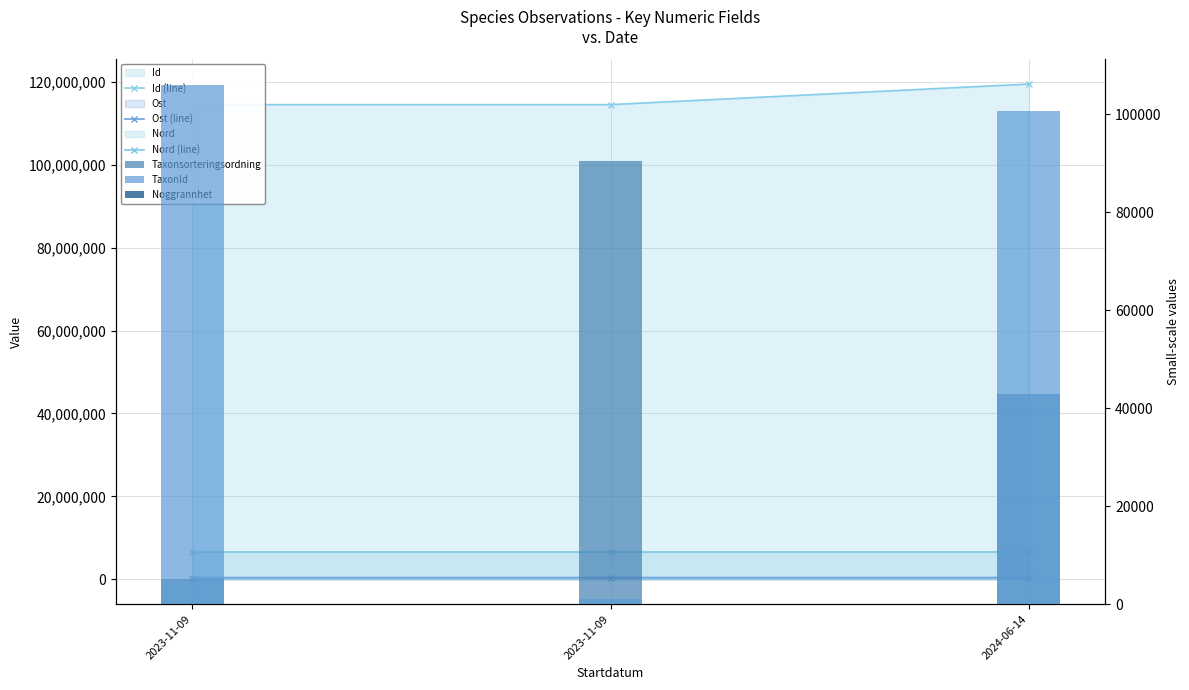

Reading left to right, list all the values displayed in this chart.

Id (line): 114477620	114477613	119440629
Ost (line): 418637	418590	418270
Nord (line): 6587096	6587094	6587746
Taxonsorteringsordning: 5185	90532	42956
TaxonId: 105930	1106	100679
Noggrannhet: 8	10	2